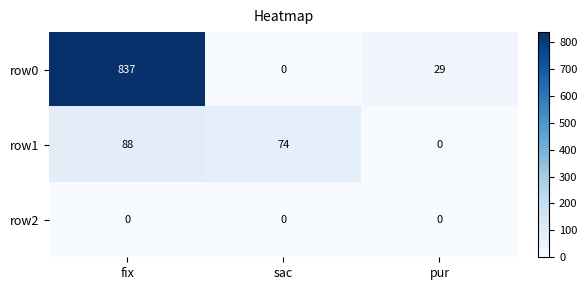

How many series are shown in this chart?

3